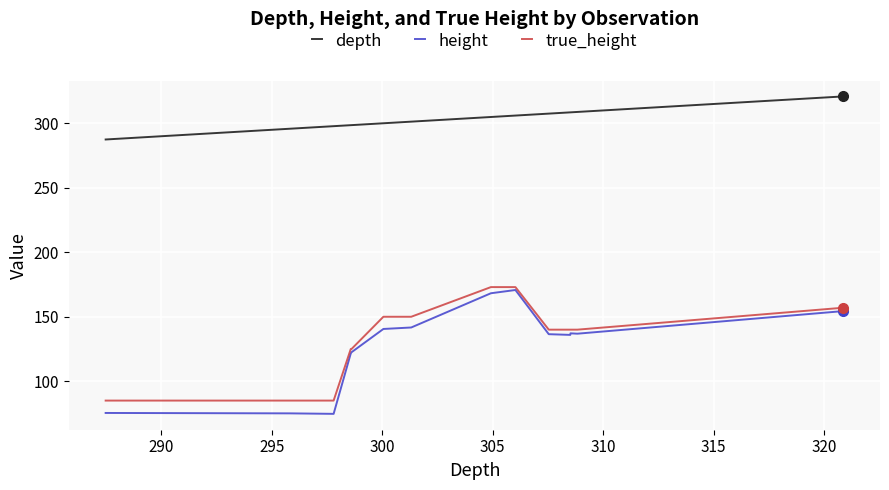

Which series has the widest spread of values?

height